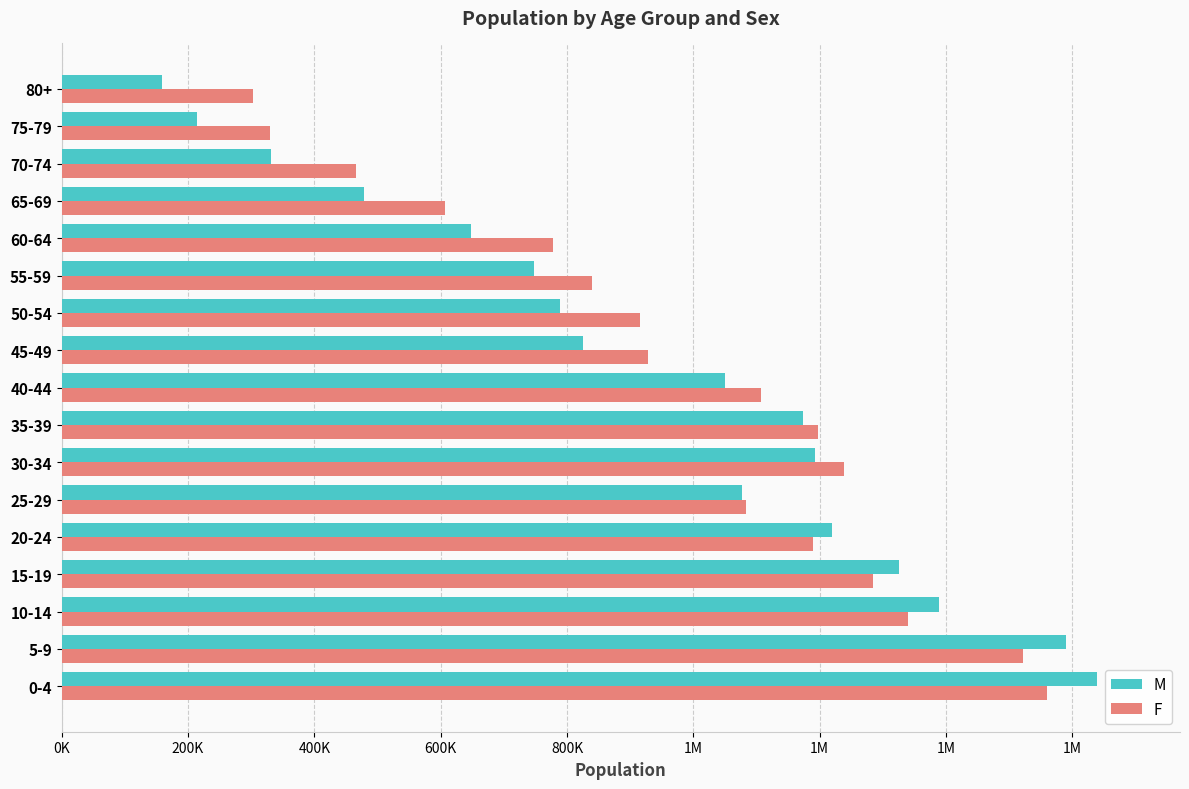

What are all the series names shown in the legend?

M, F